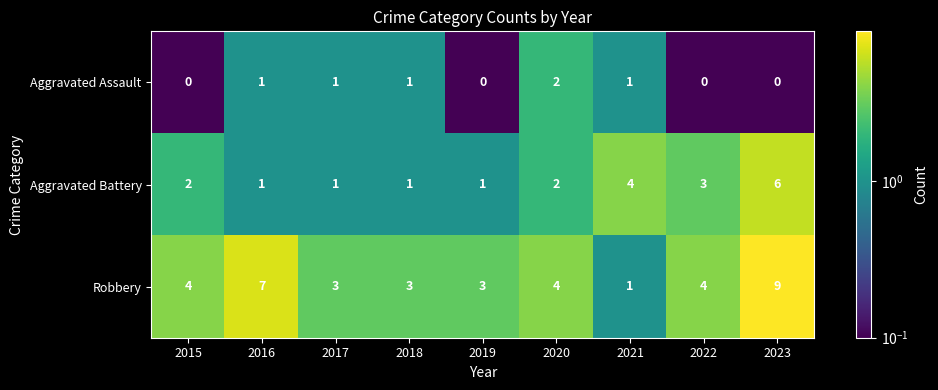

What is the average value of the Robbery series?

4